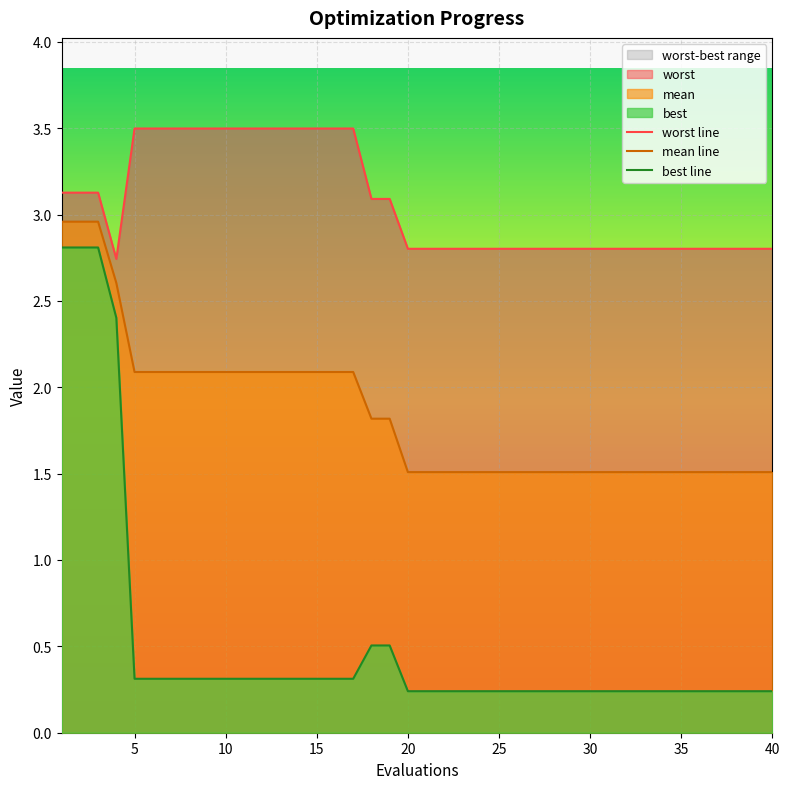

True or false: best line and mean line intersect in this chart.

False